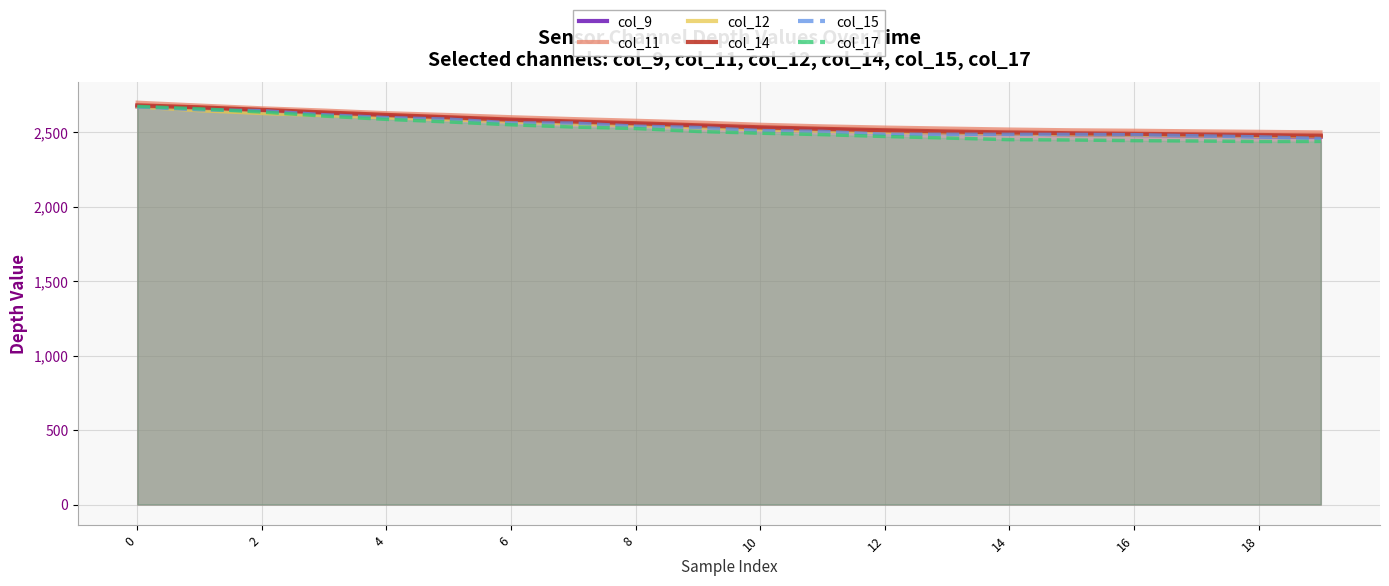

At how many categories does at least one series exceed 2492?

20